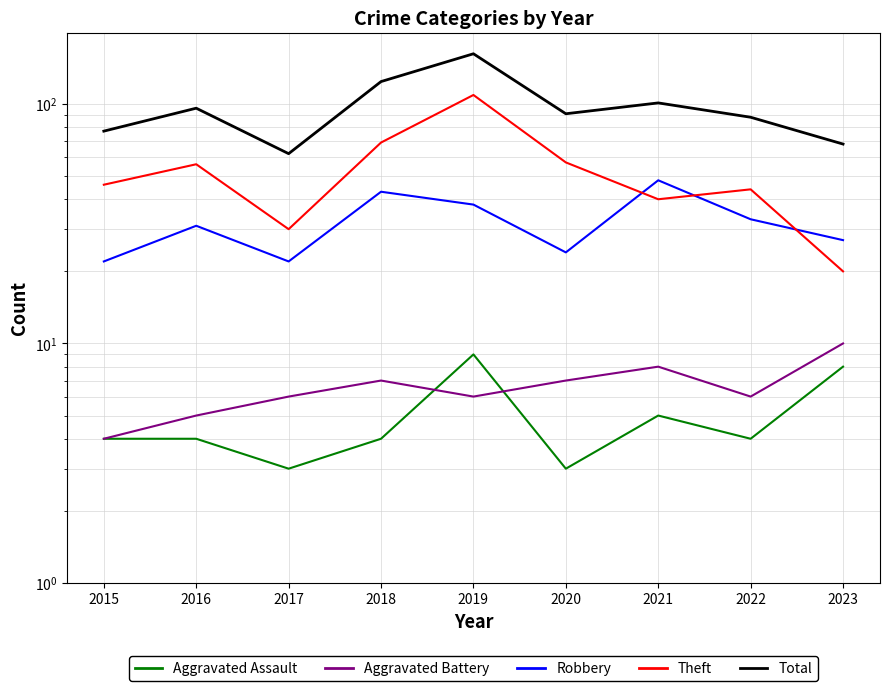

True or false: Aggravated Assault and Total intersect in this chart.

False